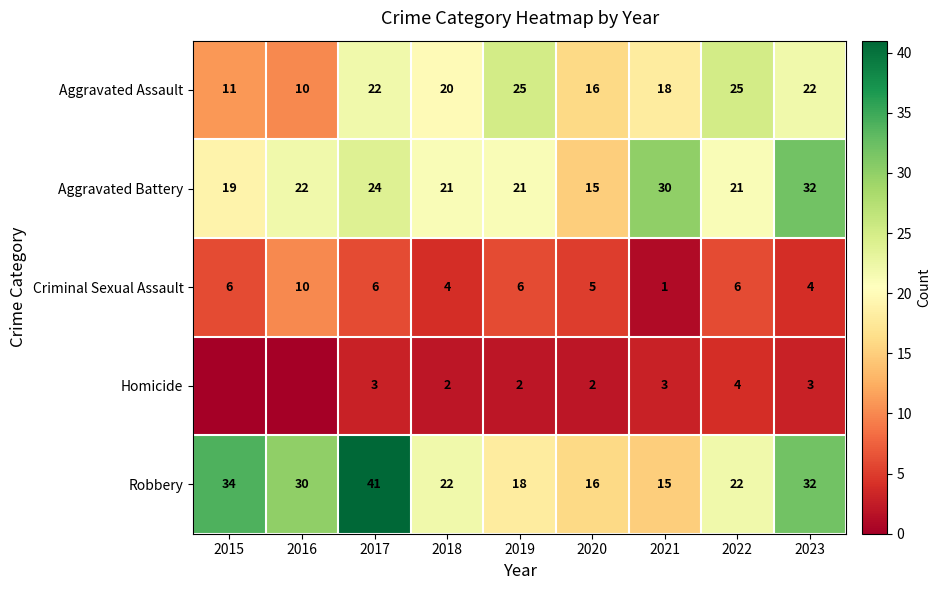

At 2018, list the series in order from largest to smallest.

Robbery, Aggravated Battery, Aggravated Assault, Criminal Sexual Assault, Homicide